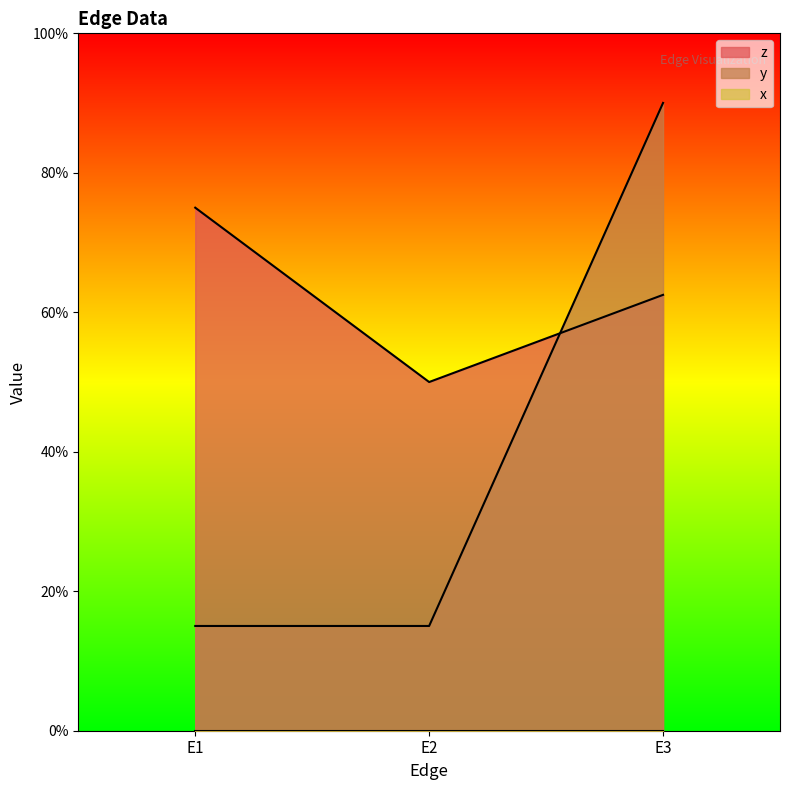

At which category is the sum across all series the highest?

E3